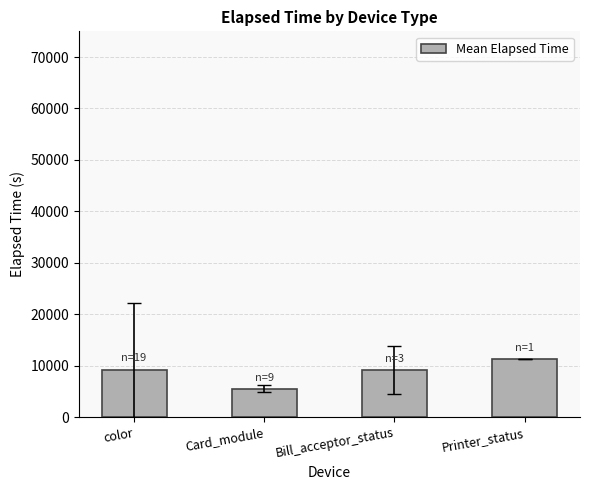

What is the minimum value shown in the chart?

5502